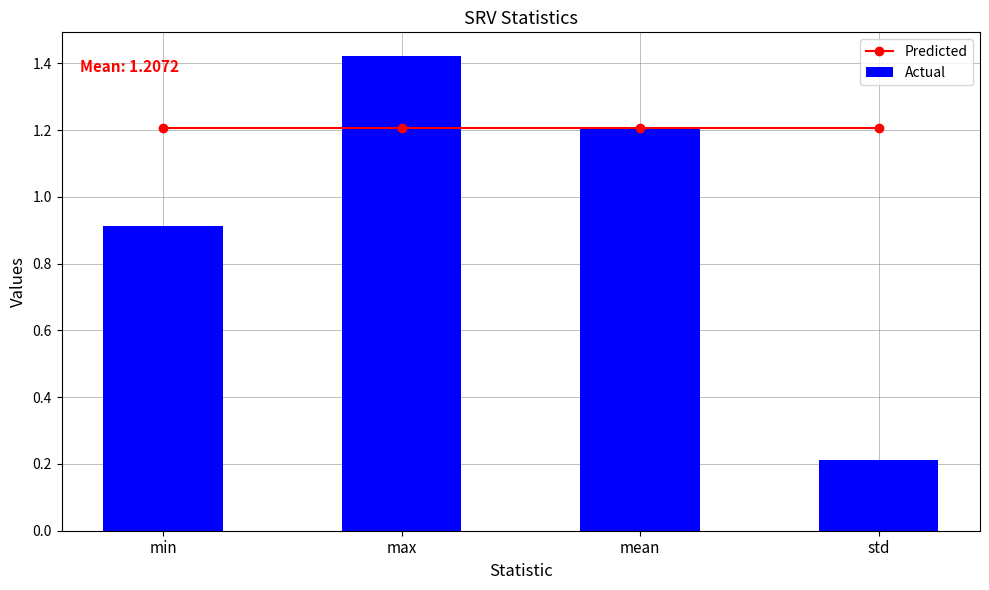

Between std and mean, which is larger?

std